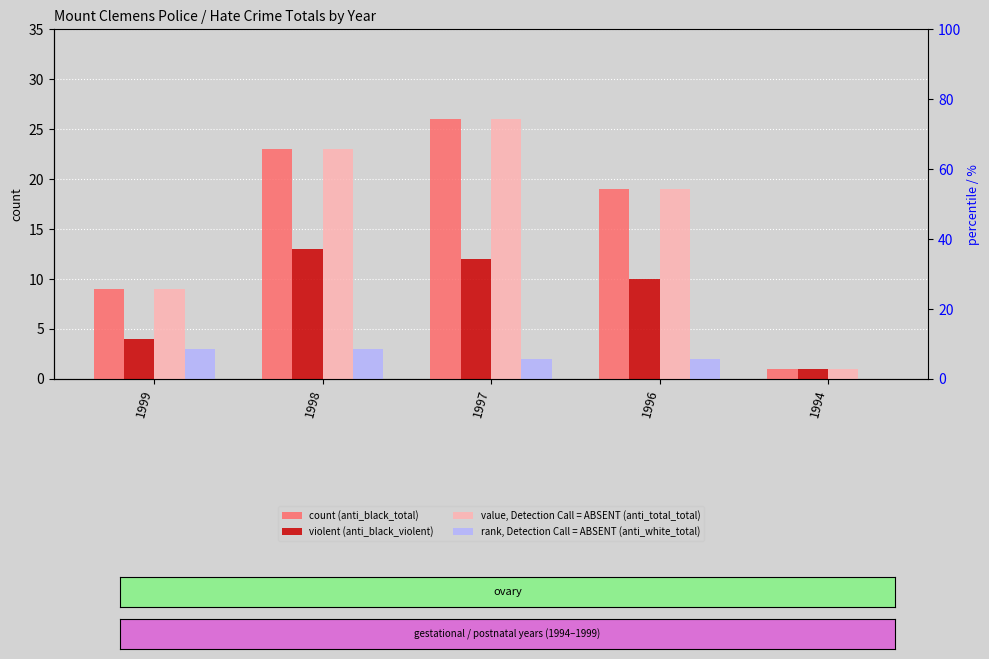

What is the spread (max minus min) of values at 1998?

20